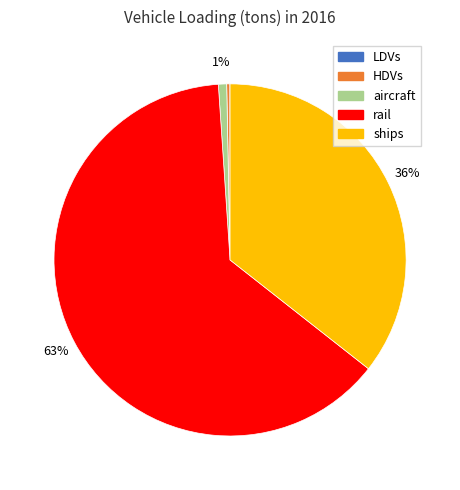

Is there any slice that represents more than half of the pie?

Yes